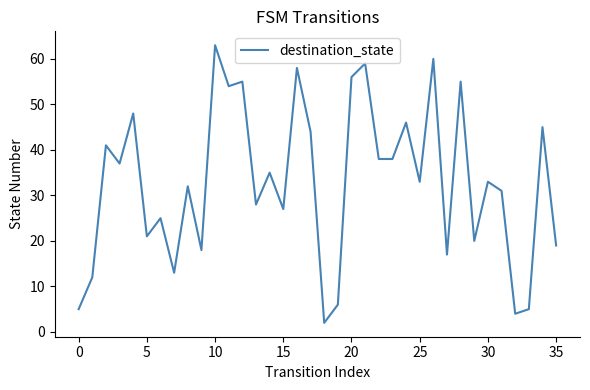

What is the greatest value displayed?

63